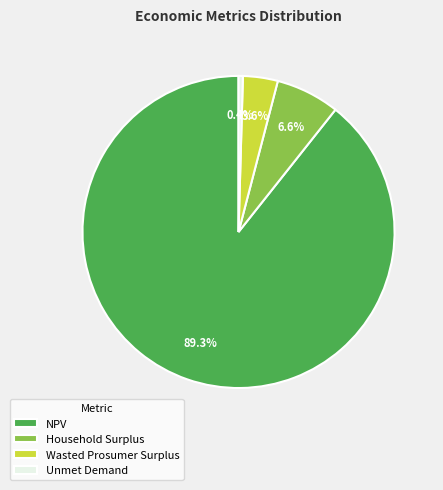

What is the ratio of the value at NPV to the value at Household Surplus?

13.5